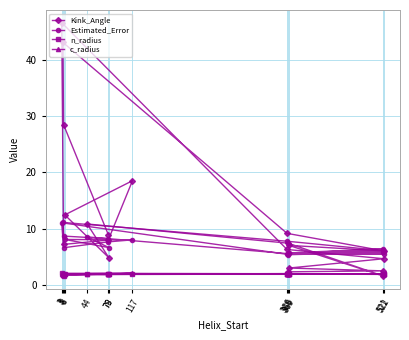

Which series ends up on top after the final intersection of n_radius and Kink_Angle?

Kink_Angle